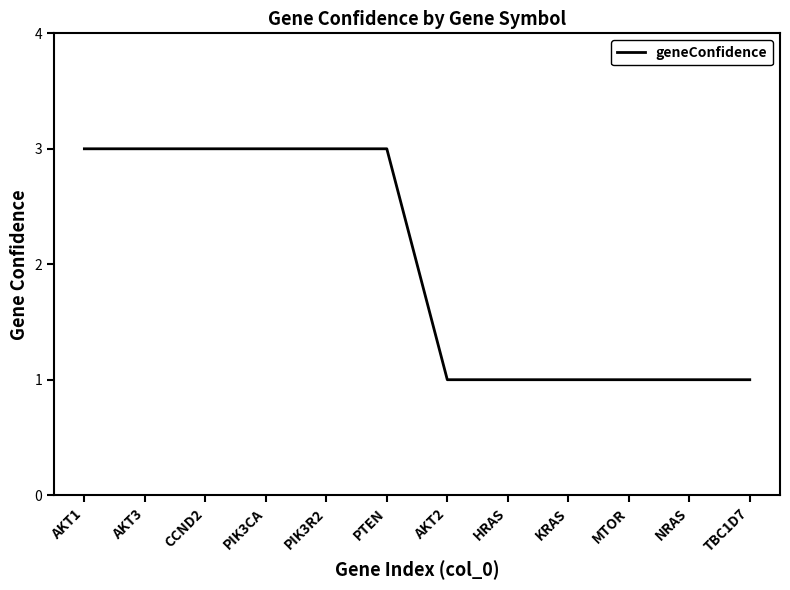

Which has a higher value, PTEN or NRAS?

PTEN